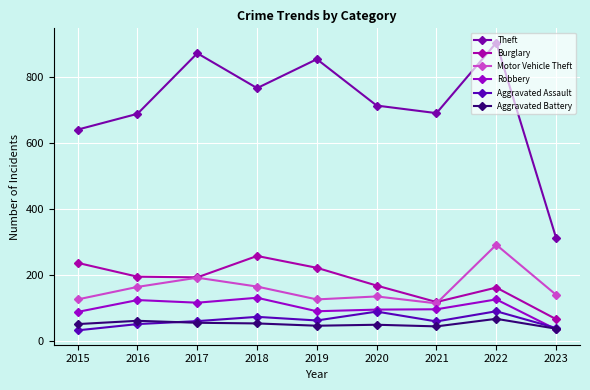

Where is Motor Vehicle Theft nearest to the value 202?

2017